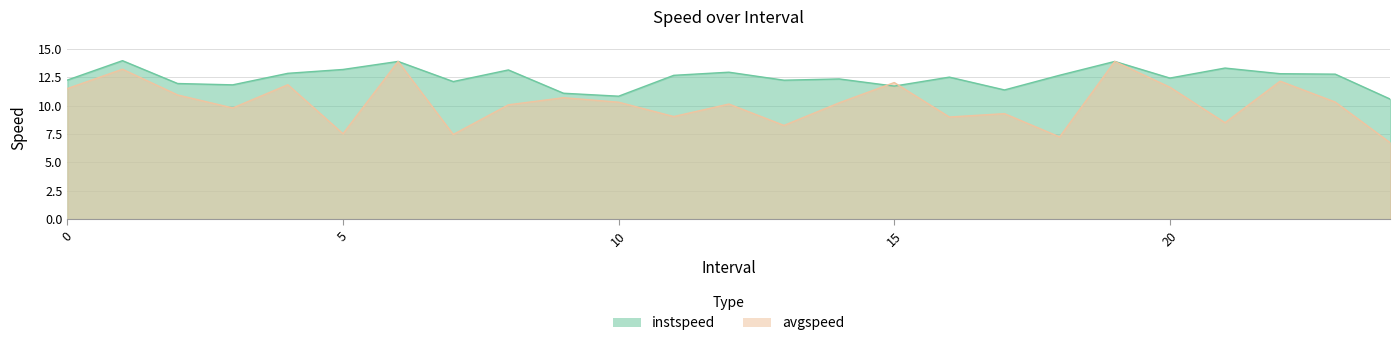

Reading left to right, transcribe all the data shown in this chart.

instspeed: 0.0=12.3	1.0=14.0	2.0=11.9	3.0=11.8	4.0=12.8	5.0=13.2	6.0=13.9	7.0=12.1	8.0=13.1	9.0=11.1	10.0=10.8	11.0=12.7	12.0=12.9	13.0=12.2	14.0=12.3	15.0=11.7	16.0=12.5	17.0=11.4	18.0=12.7	19.0=13.9	20.0=12.4	21.0=13.3	22.0=12.8	23.0=12.8	24.0=10.6
avgspeed: 0.0=11.5	1.0=13.2	2.0=10.9	3.0=9.8	4.0=11.8	5.0=7.5	6.0=13.9	7.0=7.5	8.0=10.1	9.0=10.7	10.0=10.3	11.0=9.0	12.0=10.1	13.0=8.3	14.0=10.2	15.0=12.0	16.0=9.0	17.0=9.3	18.0=7.2	19.0=13.9	20.0=11.6	21.0=8.5	22.0=12.2	23.0=10.3	24.0=6.7